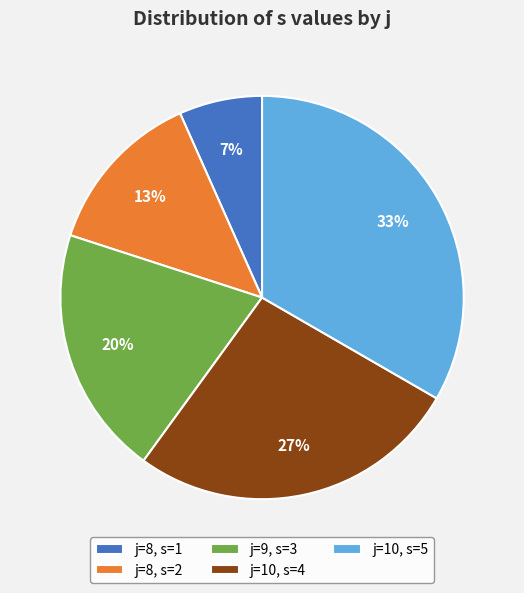

Rank the categories by value from lowest to highest.

j=8, s=1, j=8, s=2, j=9, s=3, j=10, s=4, j=10, s=5